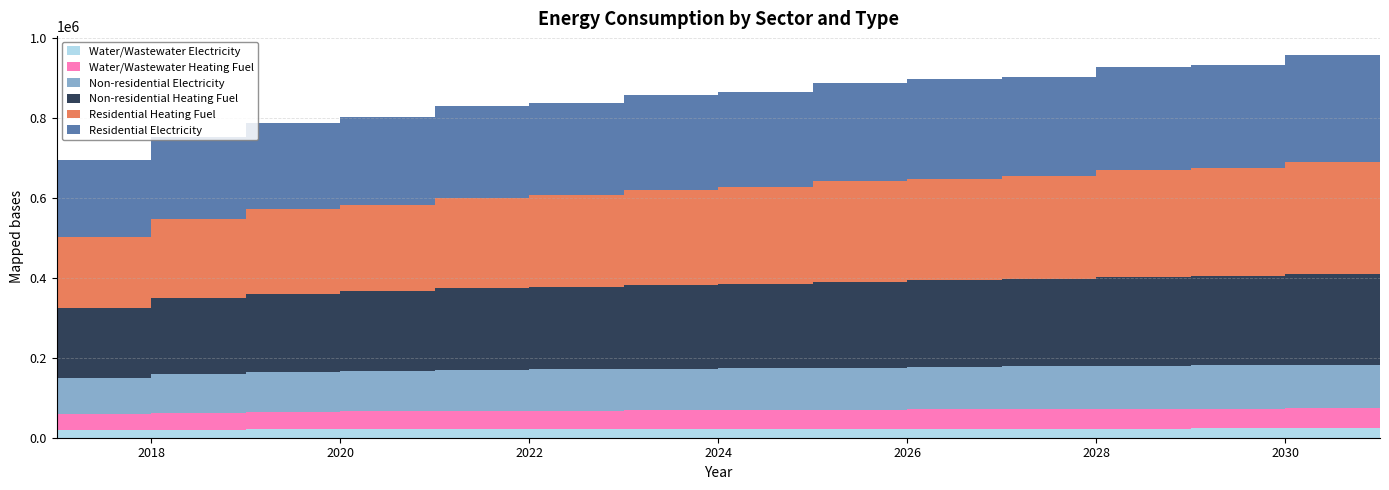

Reading left to right, extract all data points from this chart.

Residential Heating Fuel: 167483.3	177180.4	197222.1	210740.8	215296.0	226389.0	228744.8	238423.1	240857.1	251824.3	254336.5	256489.8	267433.2	269283.5	280842.7
Residential Electricity: 184377.3	191946.6	207047.7	216939.0	220412.1	228330.4	230107.3	236894.8	238712.1	246405.3	248263.0	249855.4	257456.3	258812.1	266811.1
Non-residential Heating Fuel: 164353.1	175196.7	189767.7	196545.0	201289.0	205016.5	207388.5	209421.7	211793.8	214843.5	217215.5	219248.7	221959.6	223653.9	226703.7
Non-residential Electricity: 88746.7	92390.1	97285.8	99562.9	101156.9	102409.3	103206.3	103889.5	104686.4	105711.1	106508.1	107191.3	108102.1	108671.4	109696.1
Water/Wastewater Heating Fuel: 36856.7	39236.7	42448.6	43875.2	44882.3	45654.3	46136.2	46542.7	47022.3	47630.0	48104.8	48503.6	49052.5	49376.2	49999.4
Water/Wastewater Electricity: 18278.6	19089.8	20159.9	20732.5	21122.5	21449.7	21667.9	21861.9	22081.9	22374.0	22598.5	22799.4	23048.1	23224.3	23497.2